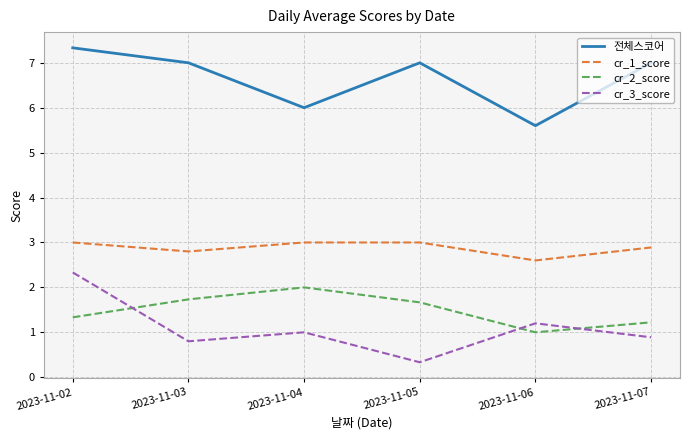

What value does the cr_3_score series have at 2023-11-06?

1.2